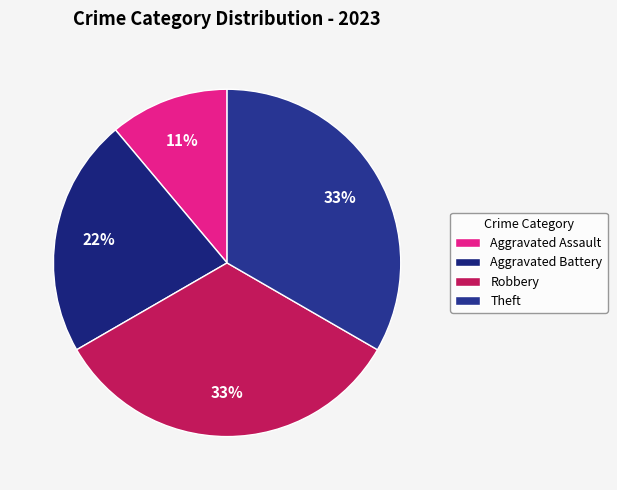

What portion of the pie excludes Robbery?

66.7%